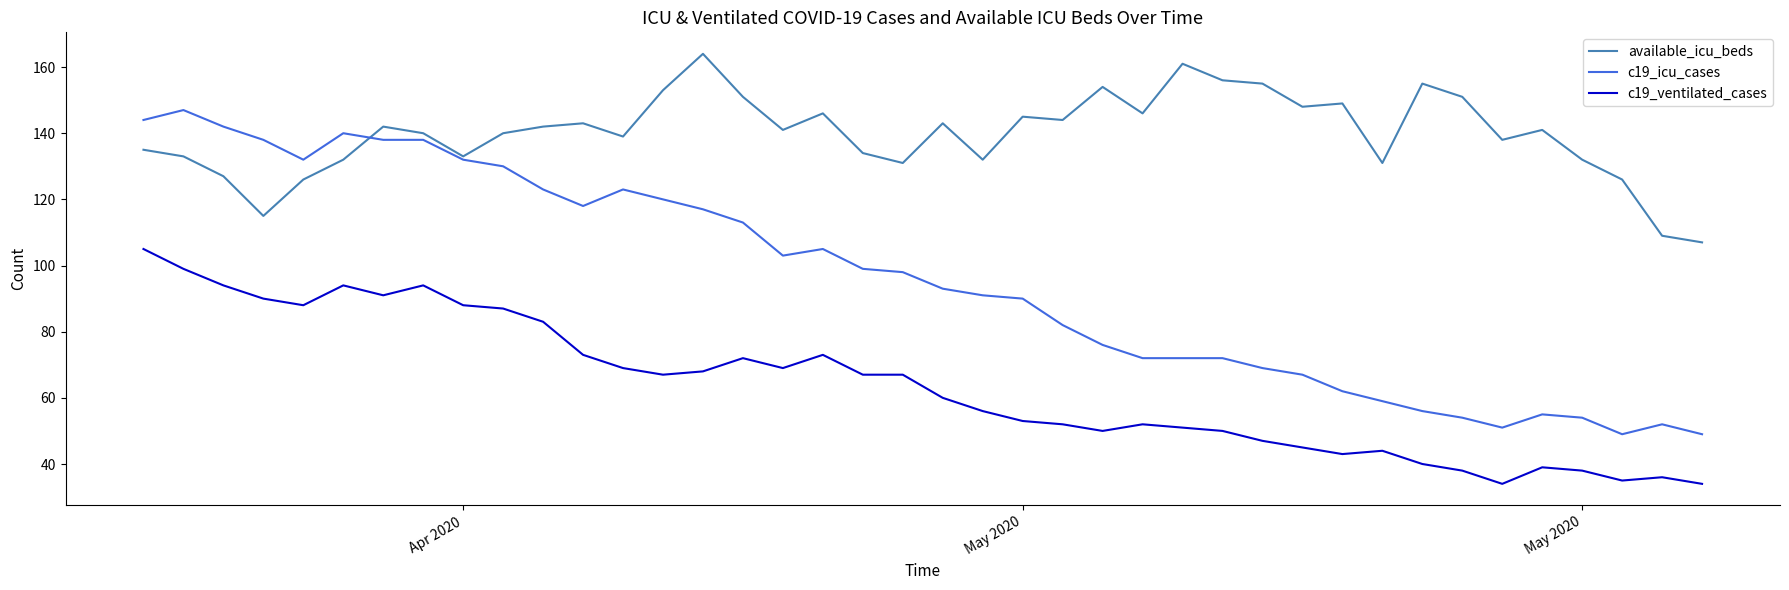

Does the chart have visible grid lines?

No